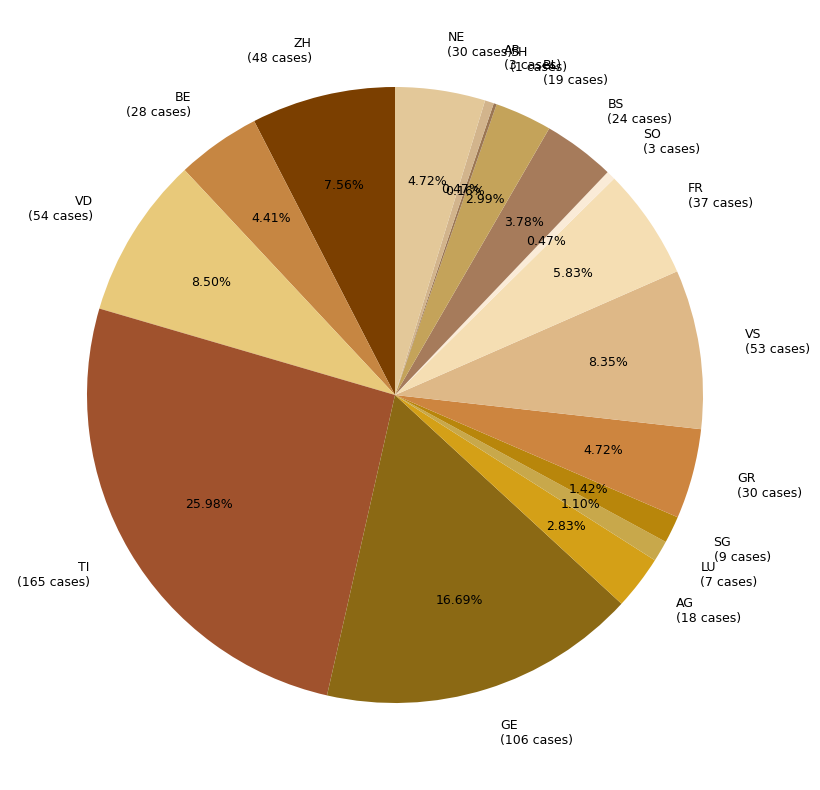

Approximately how many times larger is the value at BL (19 cases) compared to BE (28 cases)?

0.7